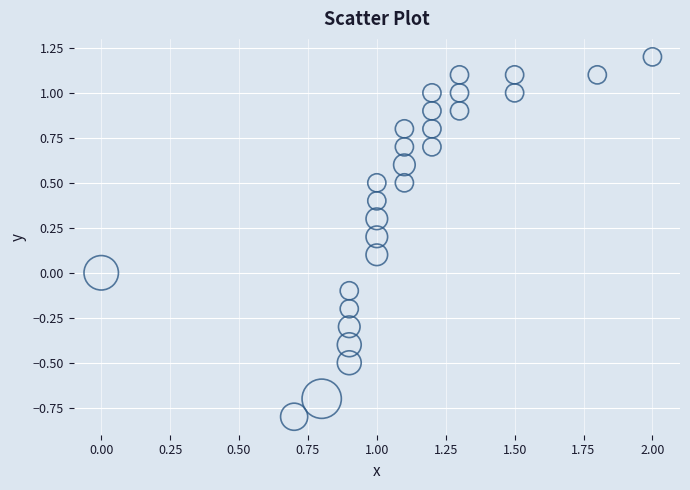

What is the range of X values (max minus min)?

2.0